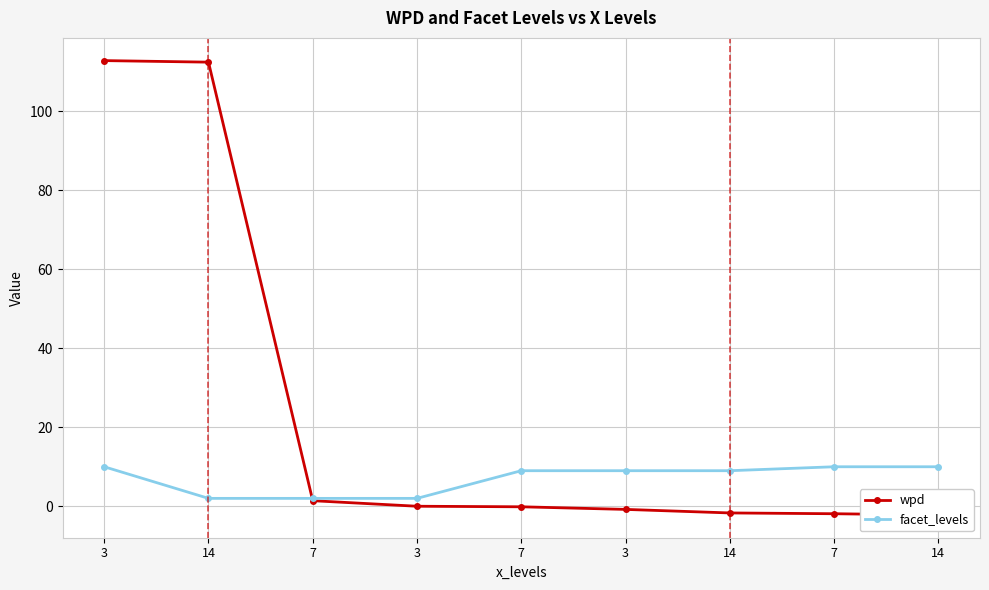

How many times do wpd and facet_levels cross each other?

1